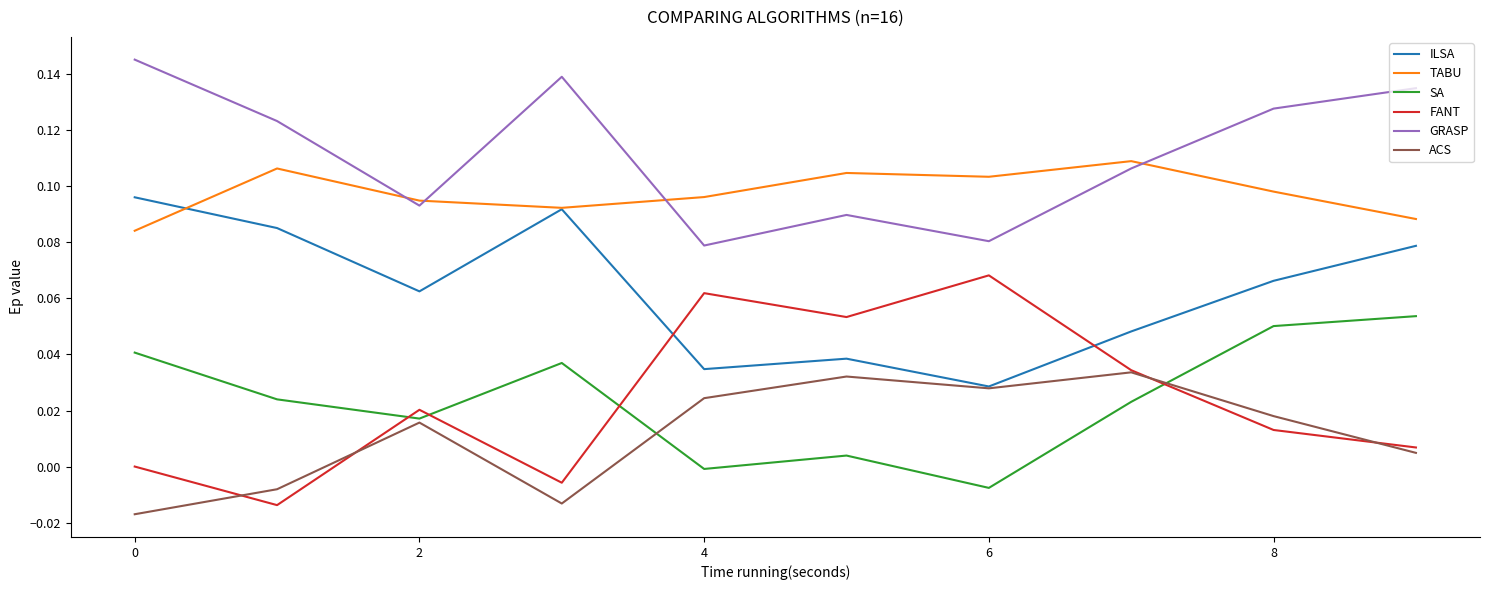

Which series has the largest total across all categories?

GRASP